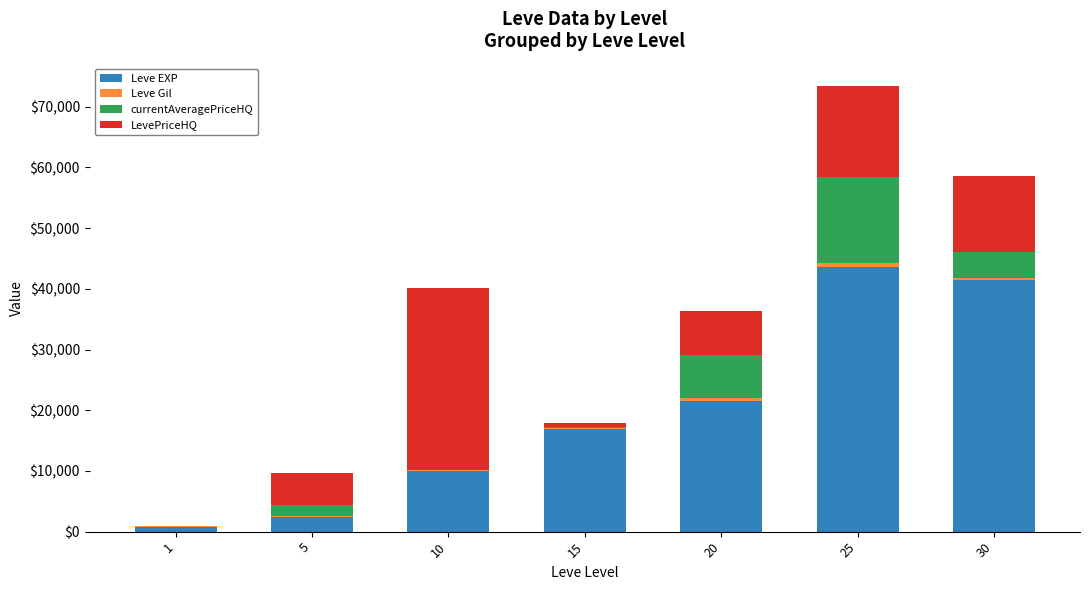

What is the maximum value for Leve EXP?

43600.0